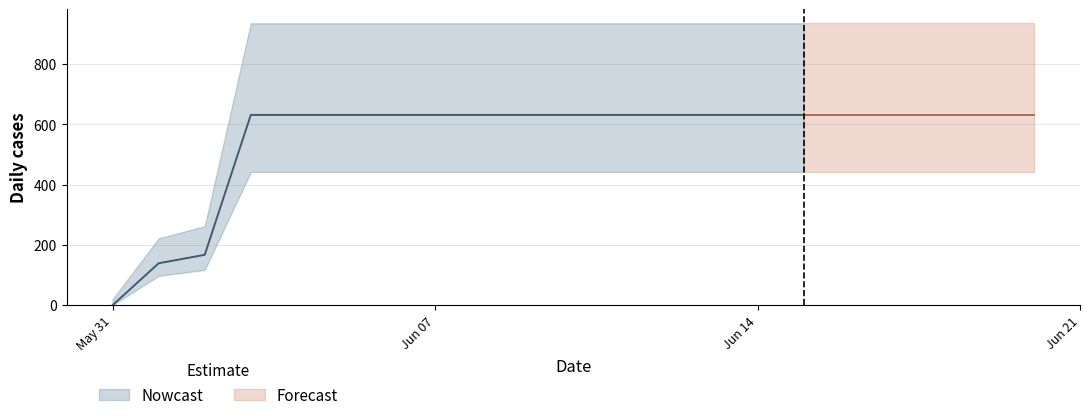

Approximately how many times larger is the value at 2020-06-17 compared to 2020-06-12?

1.0